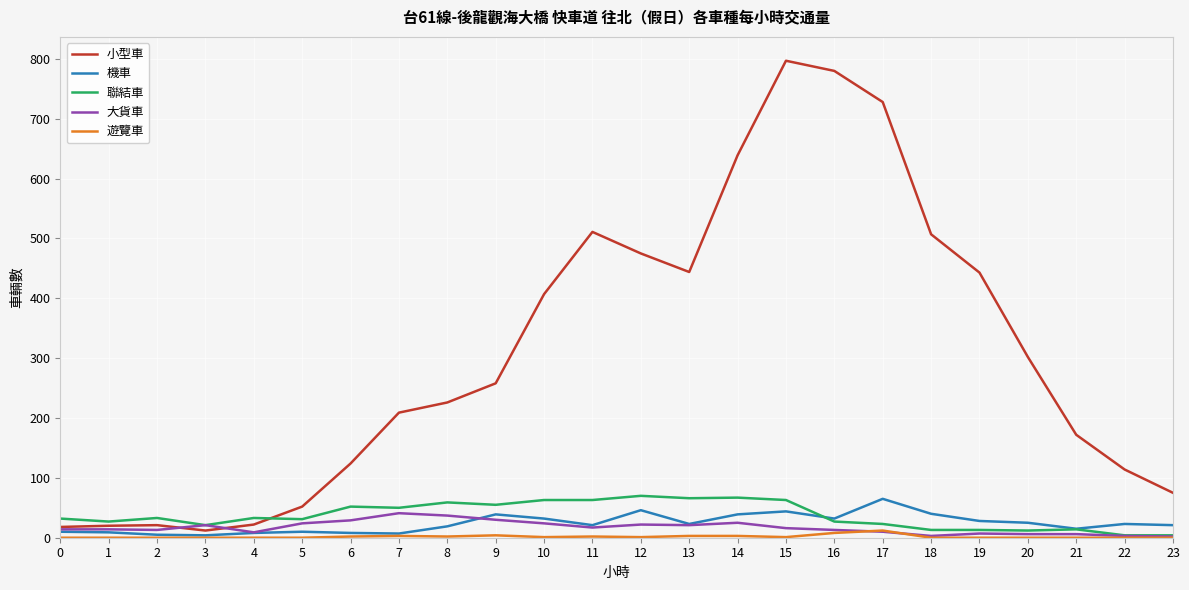

Which series has the largest total across all categories?

小型車